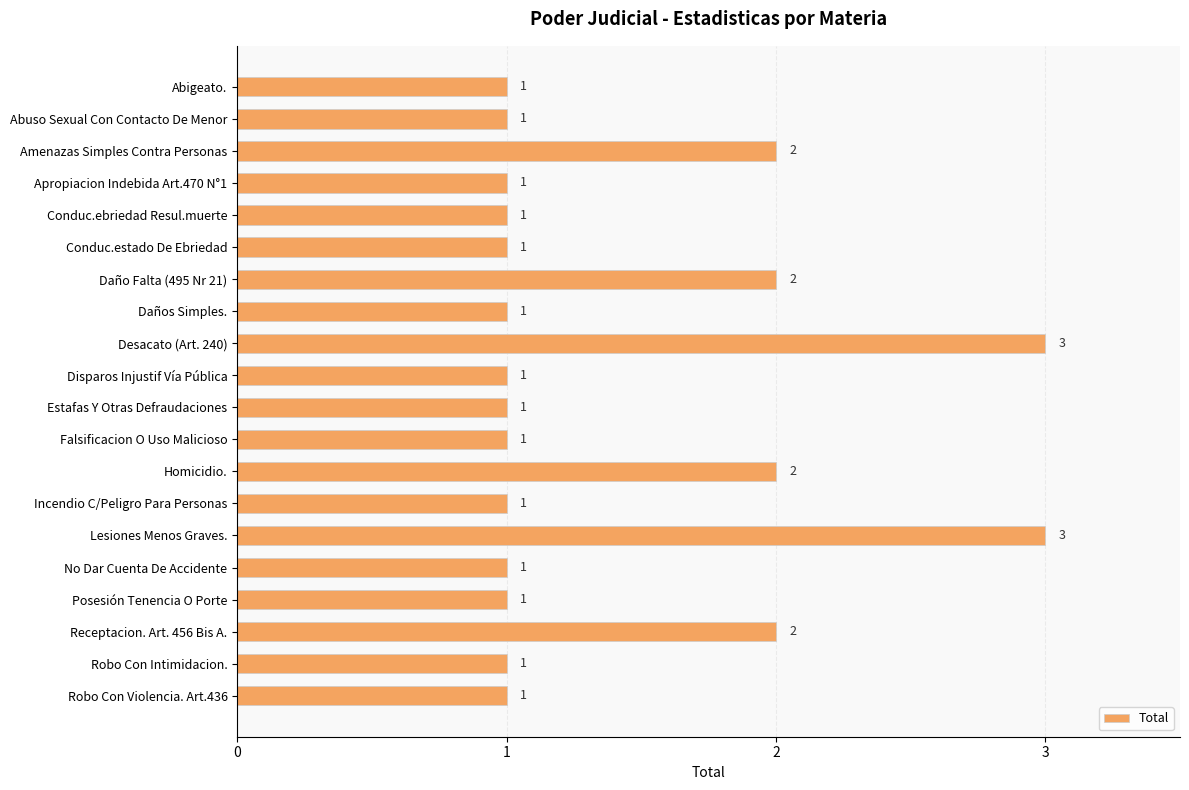

Reading top to bottom, extract all data points from this chart.

Abigeato.=1	Abuso Sexual Con Contacto De Menor=1	Amenazas Simples Contra Personas=2	Apropiacion Indebida Art.470 N°1=1	Conduc.ebriedad Resul.muerte=1	Conduc.estado De Ebriedad=1	Daño Falta (495 Nr 21)=2	Daños Simples.=1	Desacato (Art. 240)=3	Disparos Injustif Vía Pública=1	Estafas Y Otras Defraudaciones=1	Falsificacion O Uso Malicioso=1	Homicidio.=2	Incendio C/Peligro Para Personas=1	Lesiones Menos Graves.=3	No Dar Cuenta De Accidente=1	Posesión Tenencia O Porte=1	Receptacion. Art. 456 Bis A.=2	Robo Con Intimidacion.=1	Robo Con Violencia. Art.436=1